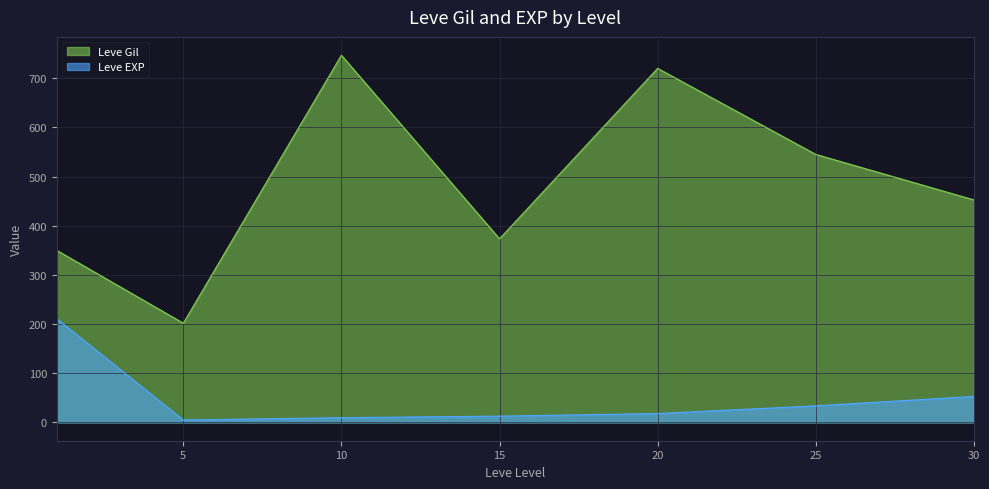

What is the total value across all series at 25?

578.7